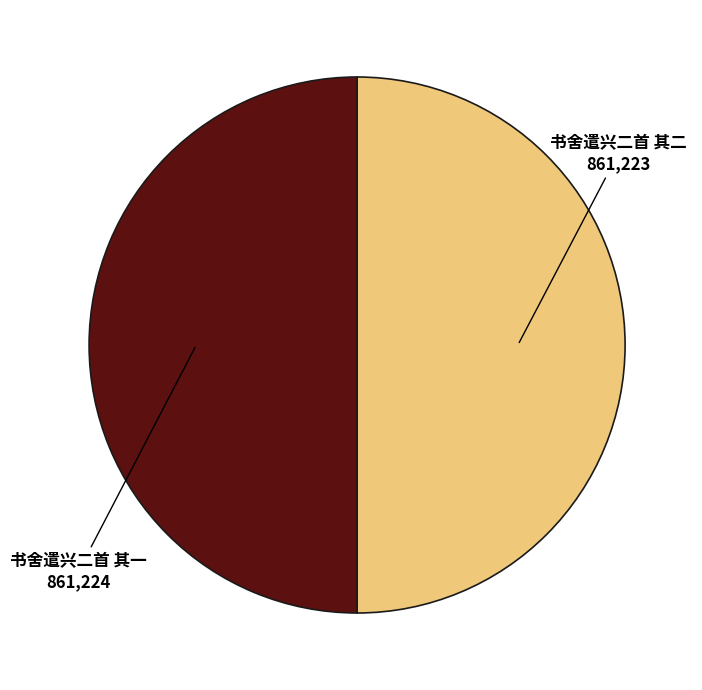

Is it true that 书舍遣兴二首 其一 is 50% of the pie?

True